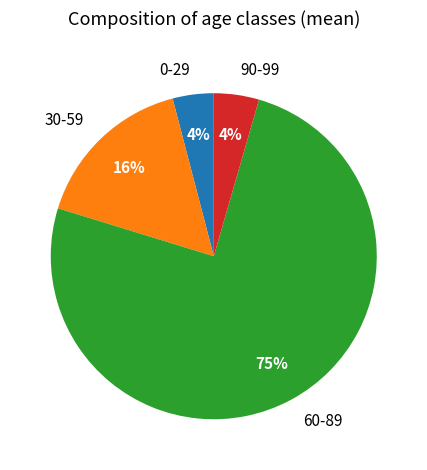

Which slice represents more than half of the pie?

60-89